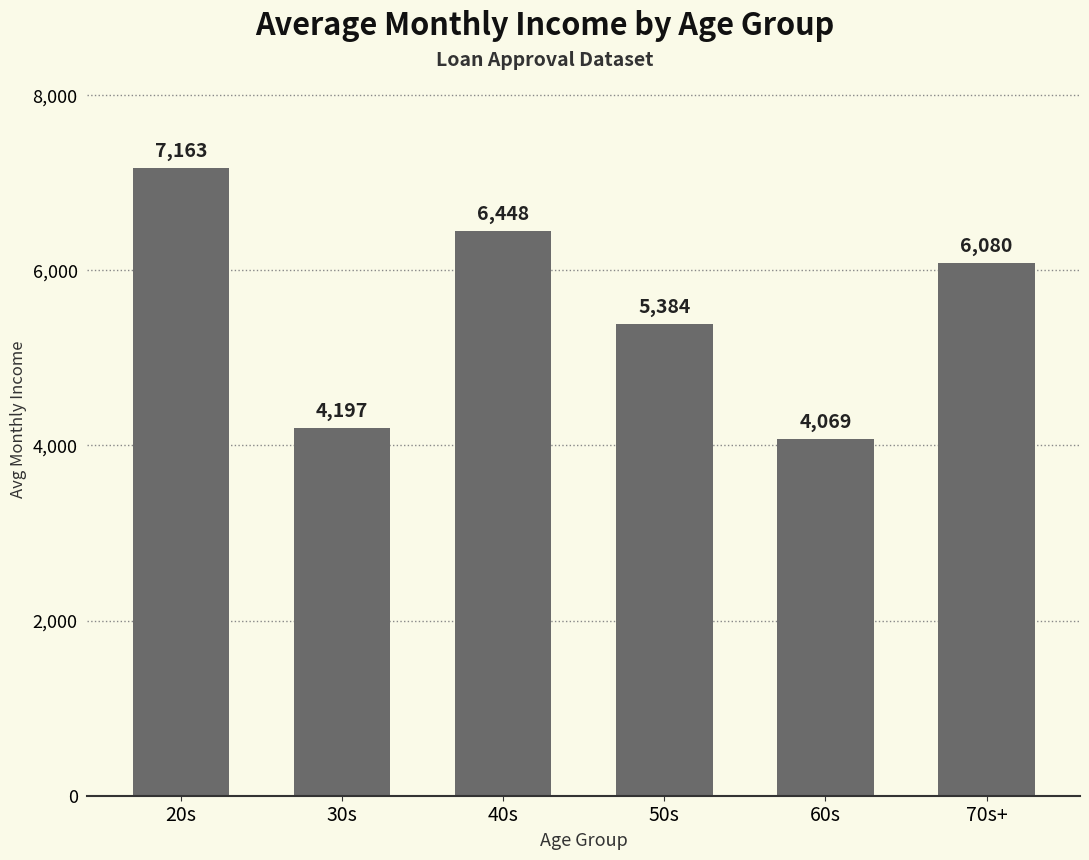

List the labels in order of value, largest first.

20s, 40s, 70s+, 50s, 30s, 60s